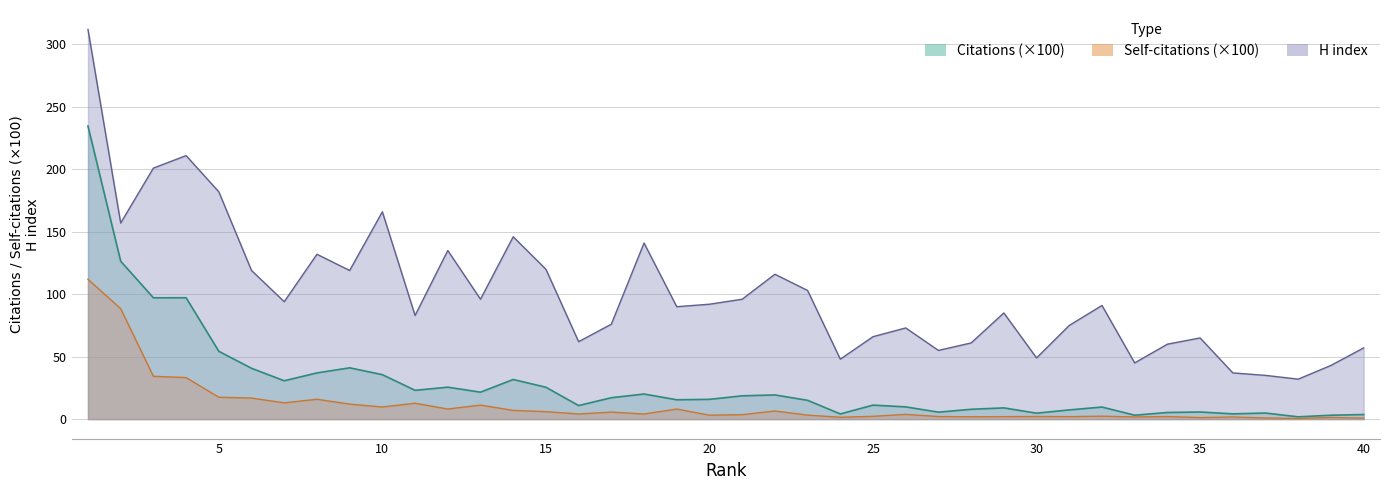

Which category has the lowest value in the Citations series?

38